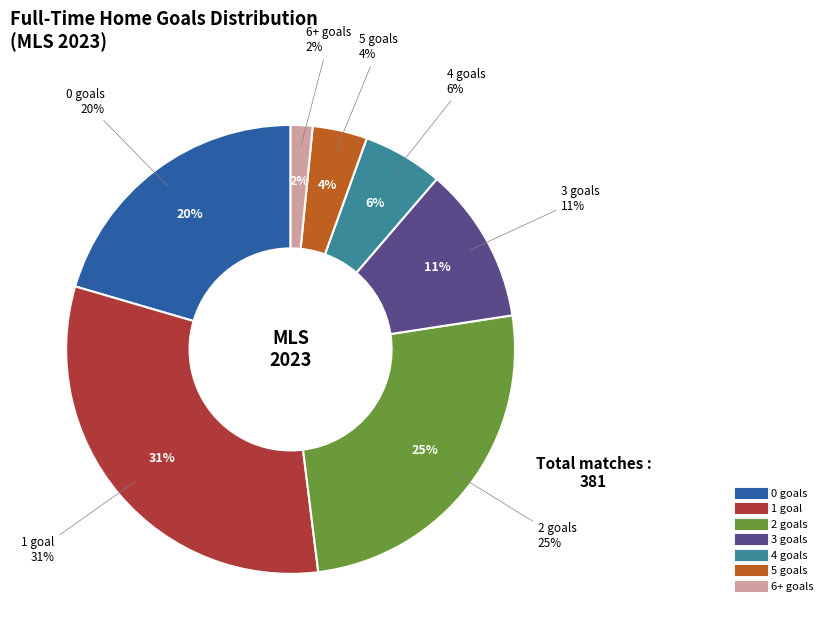

Rank the categories by value from lowest to highest.

6, 5, 4, 3, 0, 2, 1